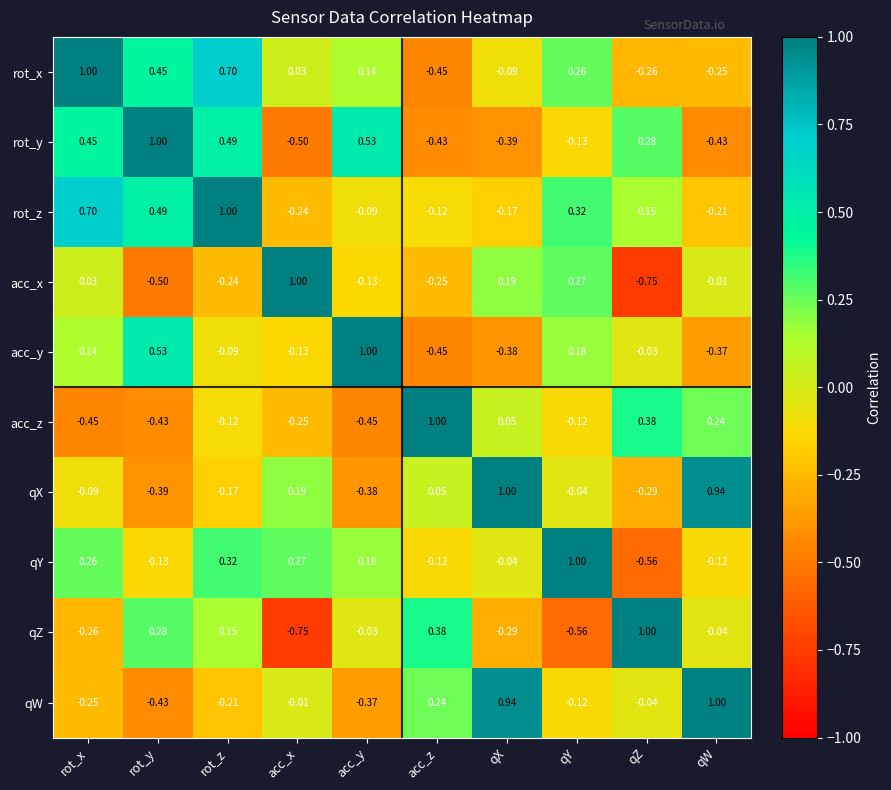

Which series has the largest total across all categories?

rot_z